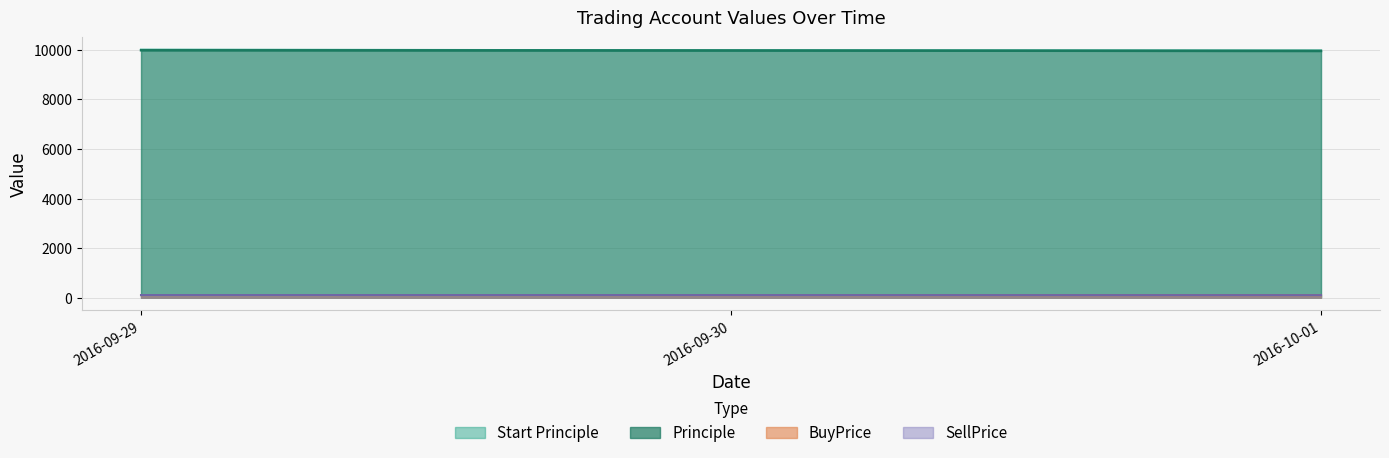

The value of SellPrice at 2016-10-01 is 62.7. True or false?

False